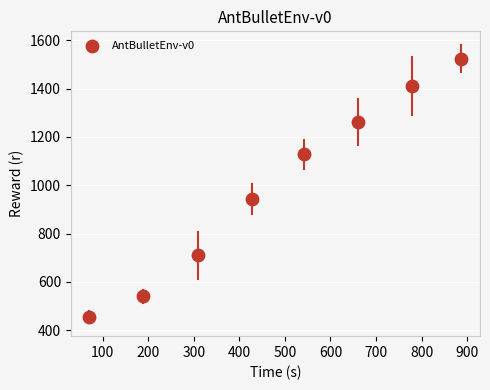

What Y value in the scatter plot is closest to 990?

944.2